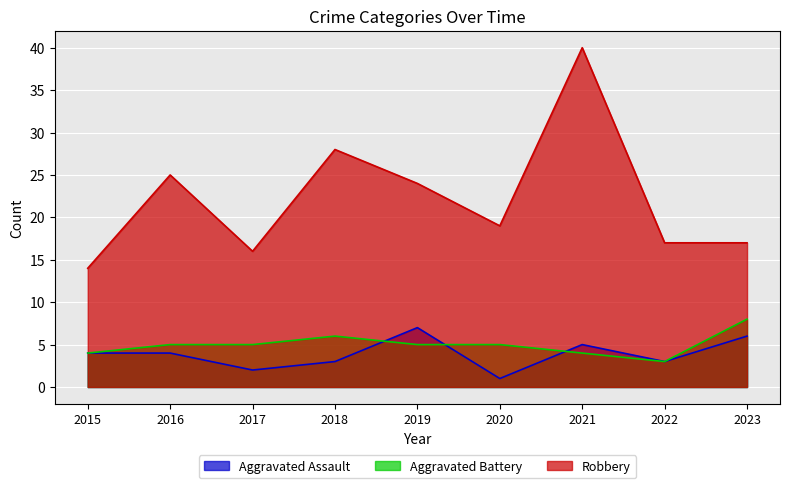

At which label does Robbery reach its peak?

2021